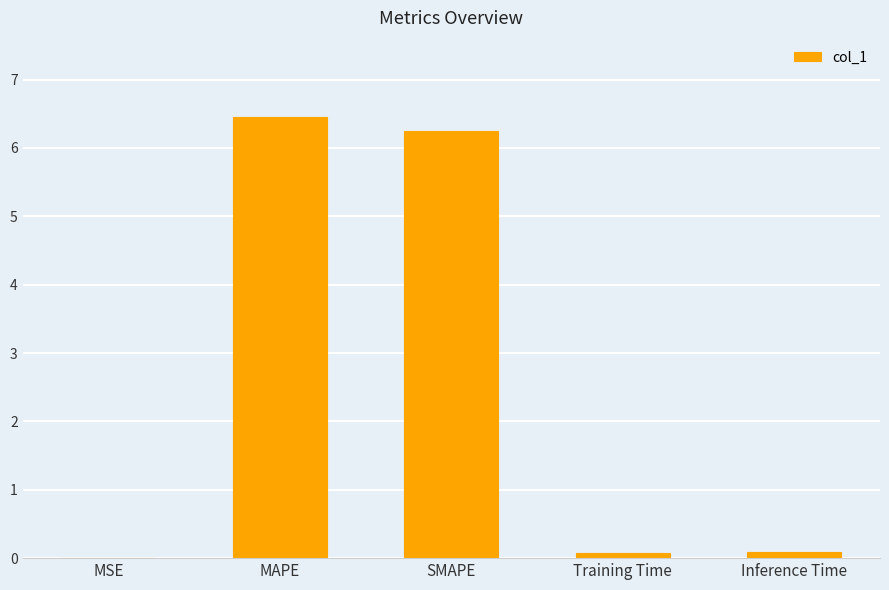

Between SMAPE and Inference Time, which is larger?

SMAPE